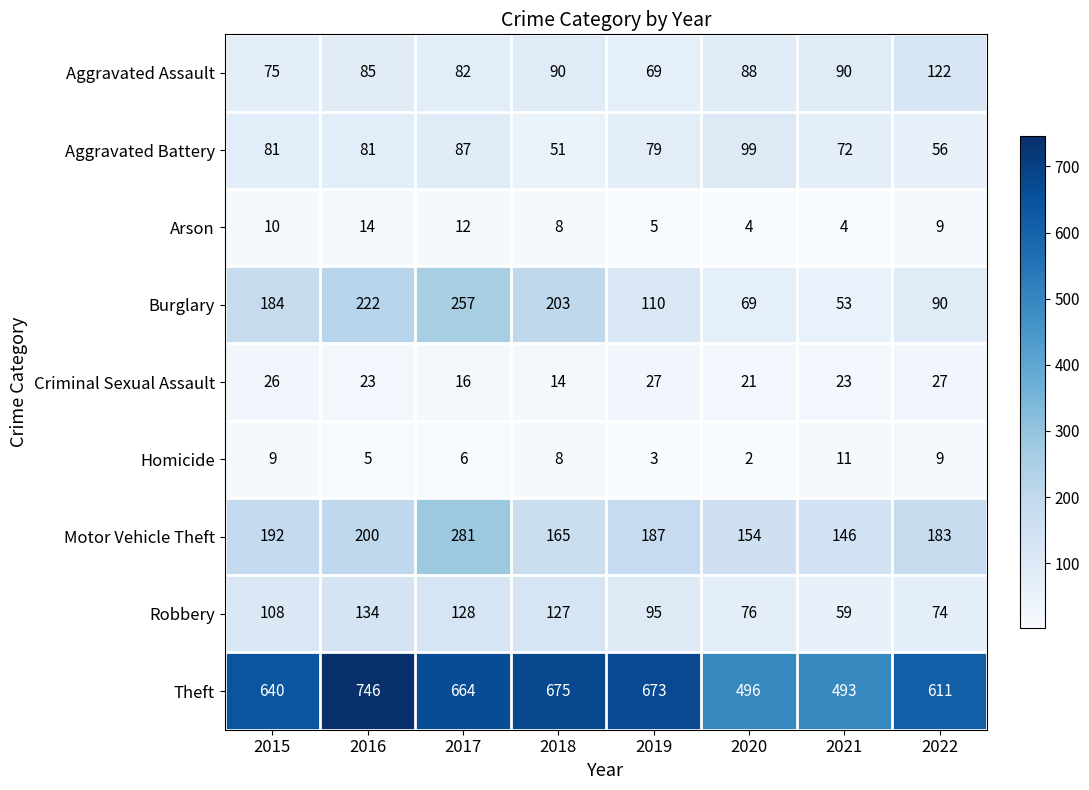

What is the minimum value for Robbery?

59